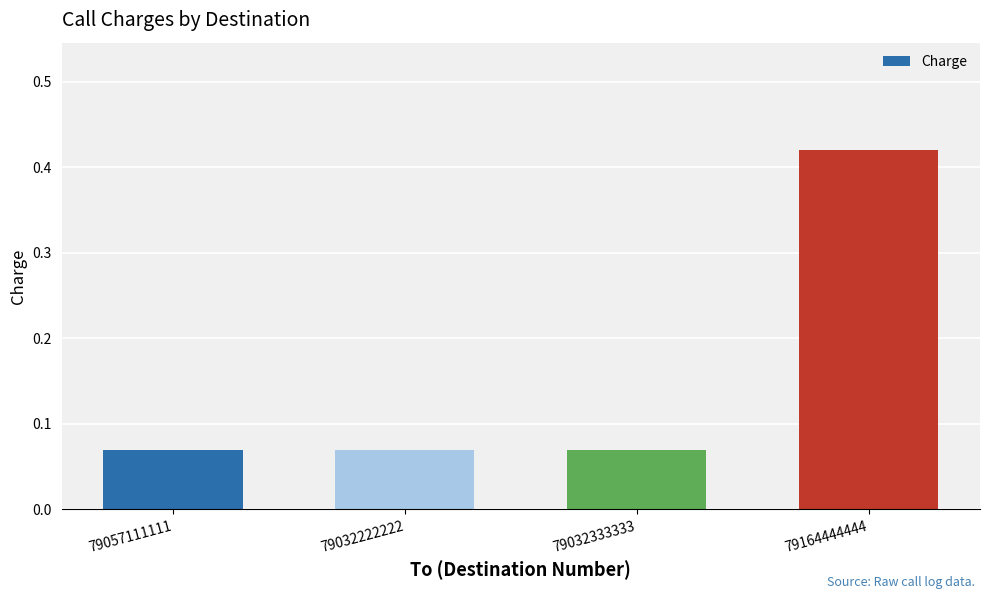

Between 79057111111 and 79164444444, which is larger?

79164444444